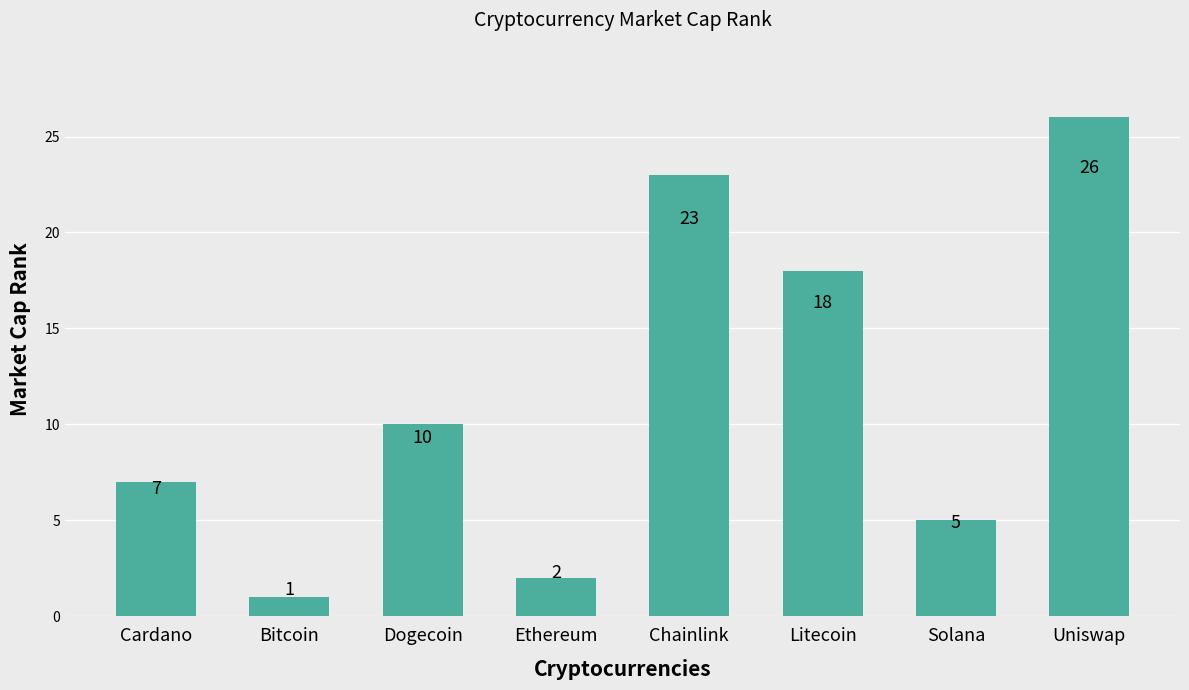

True or false: the data shows 15 at Dogecoin.

False